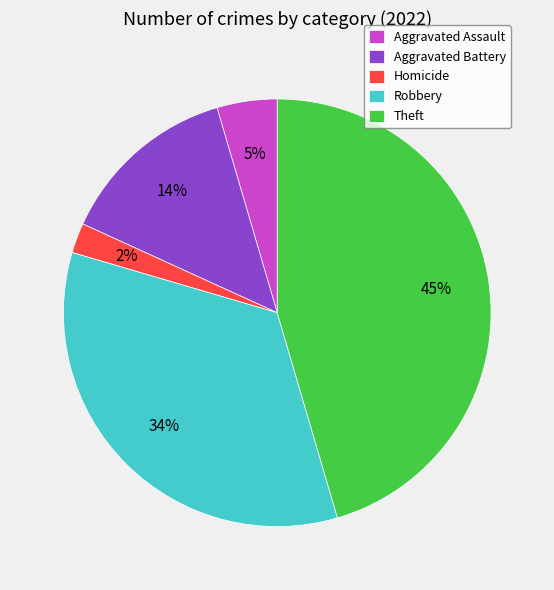

What is the smallest slice in the pie chart?

Homicide